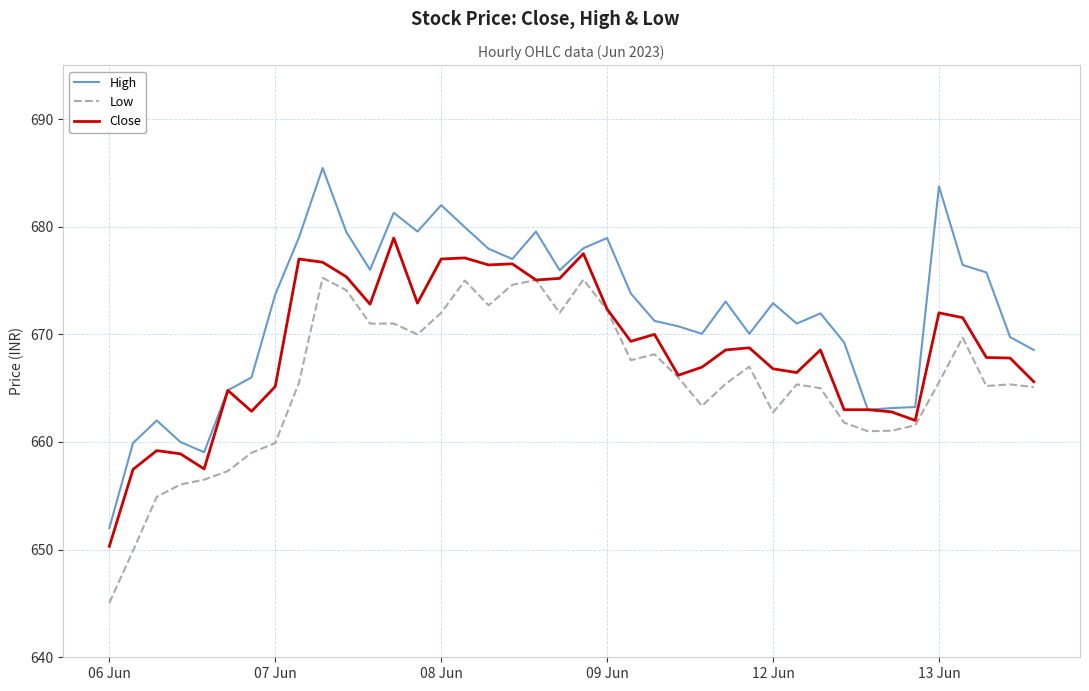

Which series has the largest total across all categories?

High